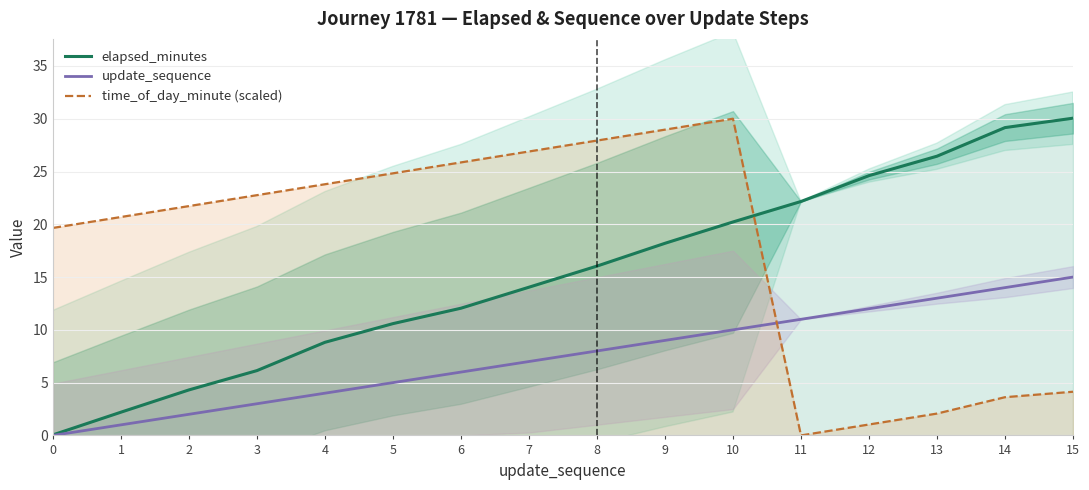

List the series in order of their peak value, highest first.

elapsed_minutes, time_of_day_minute (scaled), update_sequence